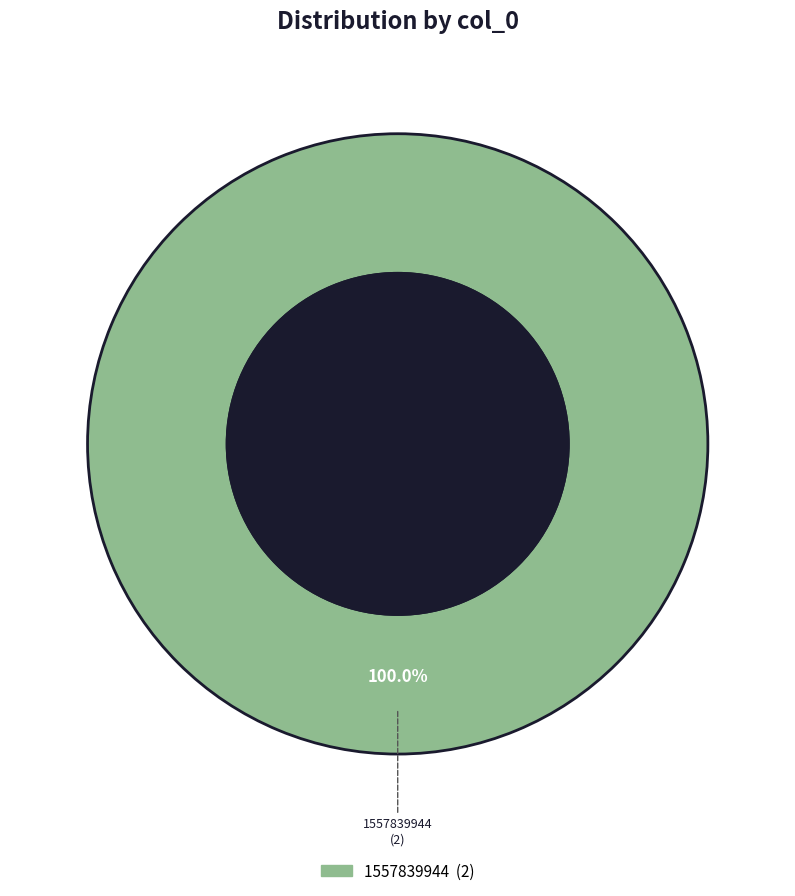

How many segments does this pie chart have?

1